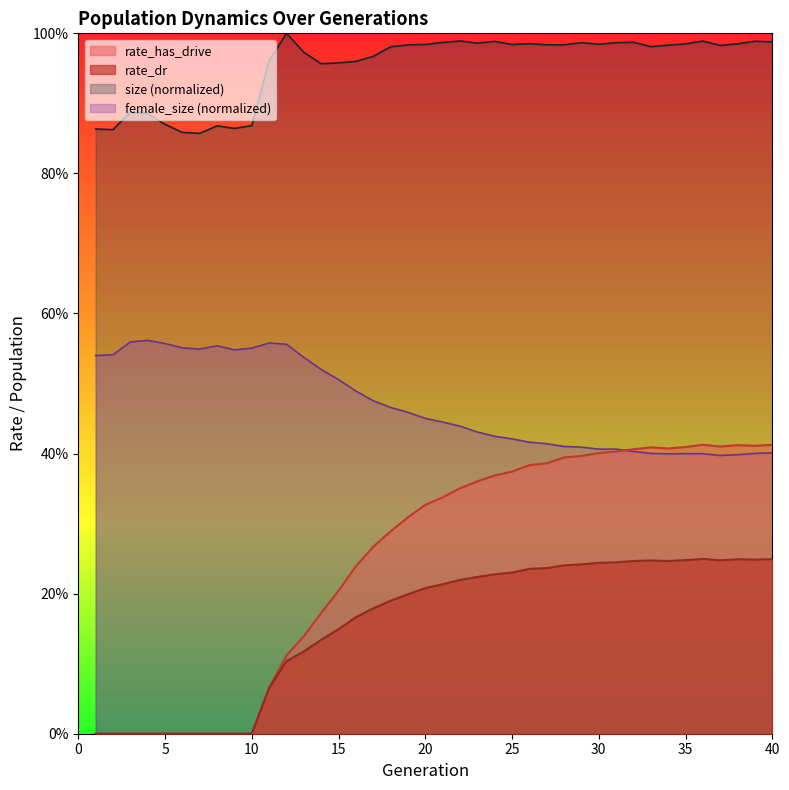

What is the total value across all series at 33?

0.7